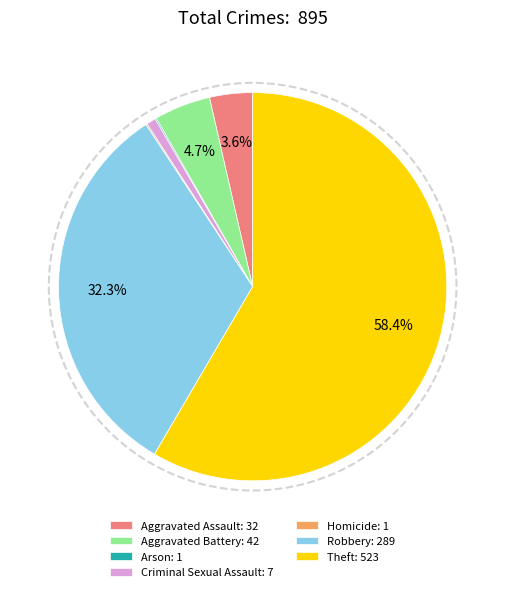

Does Criminal Sexual Assault account for over 50% of the chart?

No